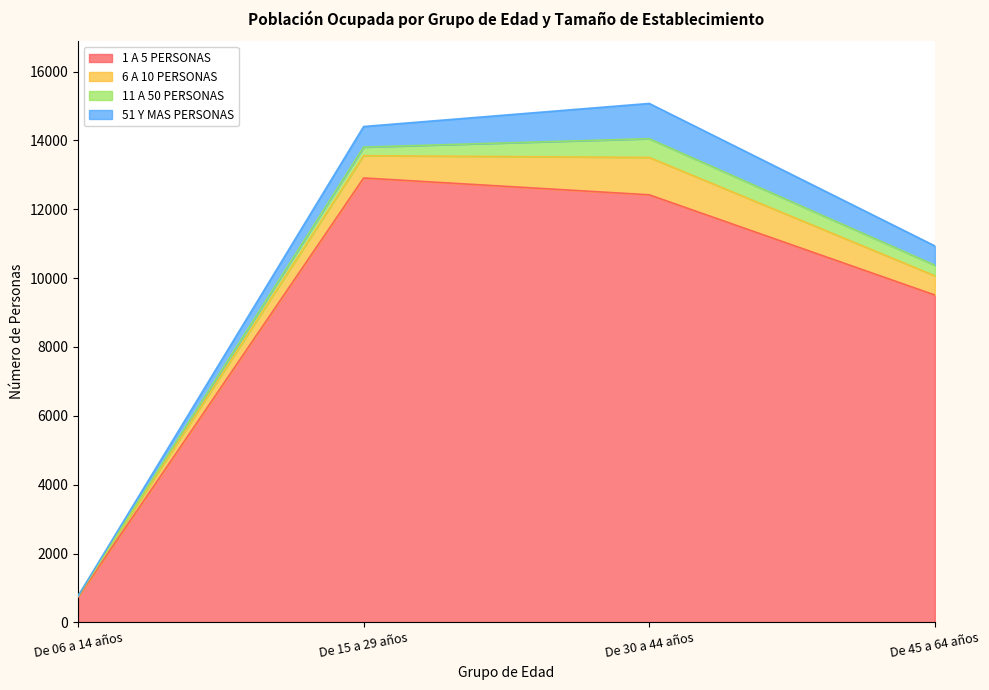

What is the sum of all 1 A 5 PERSONAS values?

35572